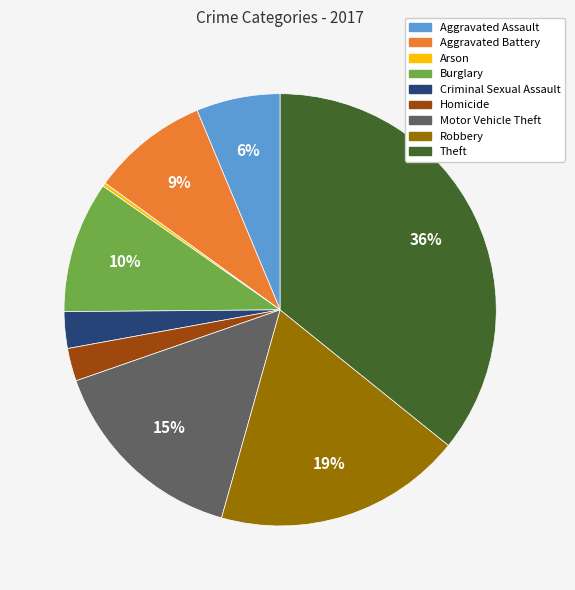

To the nearest percent, what percentage of the pie is Aggravated Battery?

9%